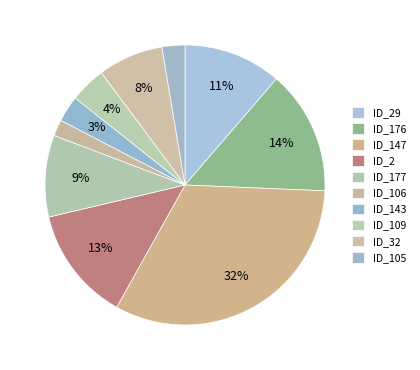

How many slices are in this pie chart?

10